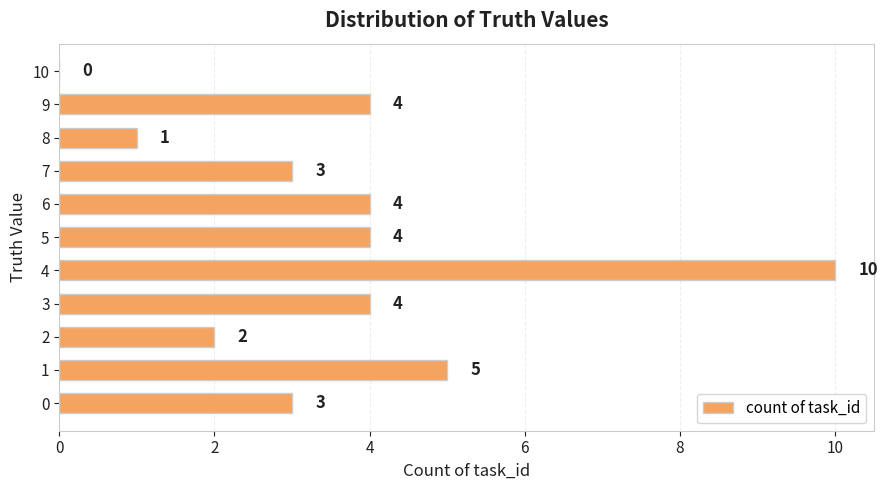

The value at 8 is 2. True or false?

False